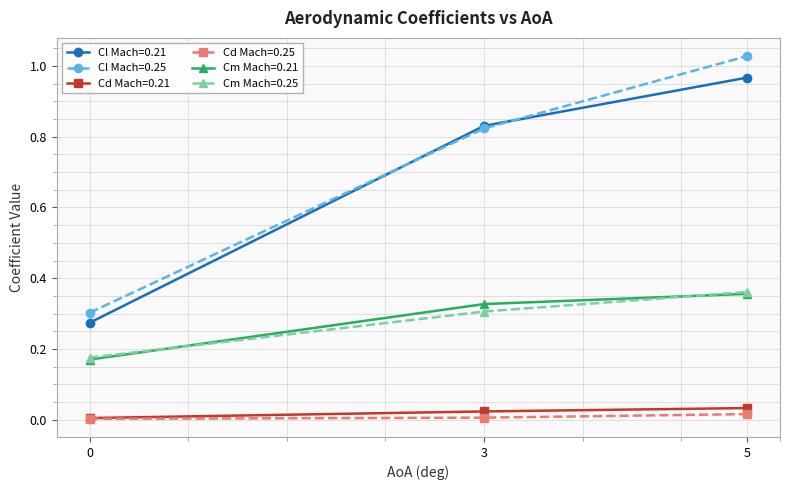

Is the value of Cl Mach=0.25 at 5 greater than the value of Cm Mach=0.25 at 3?

Yes